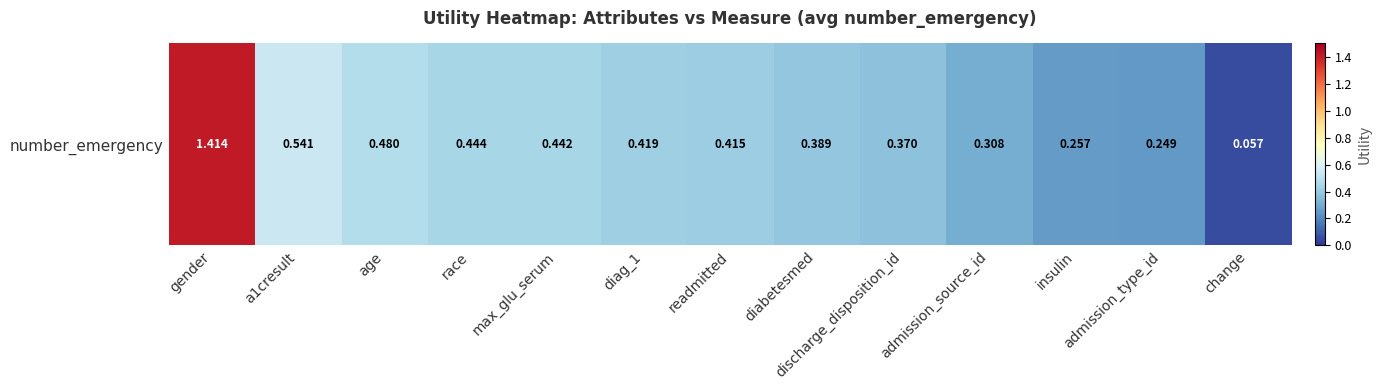

What is the difference between the values at race and diabetesmed?

0.1